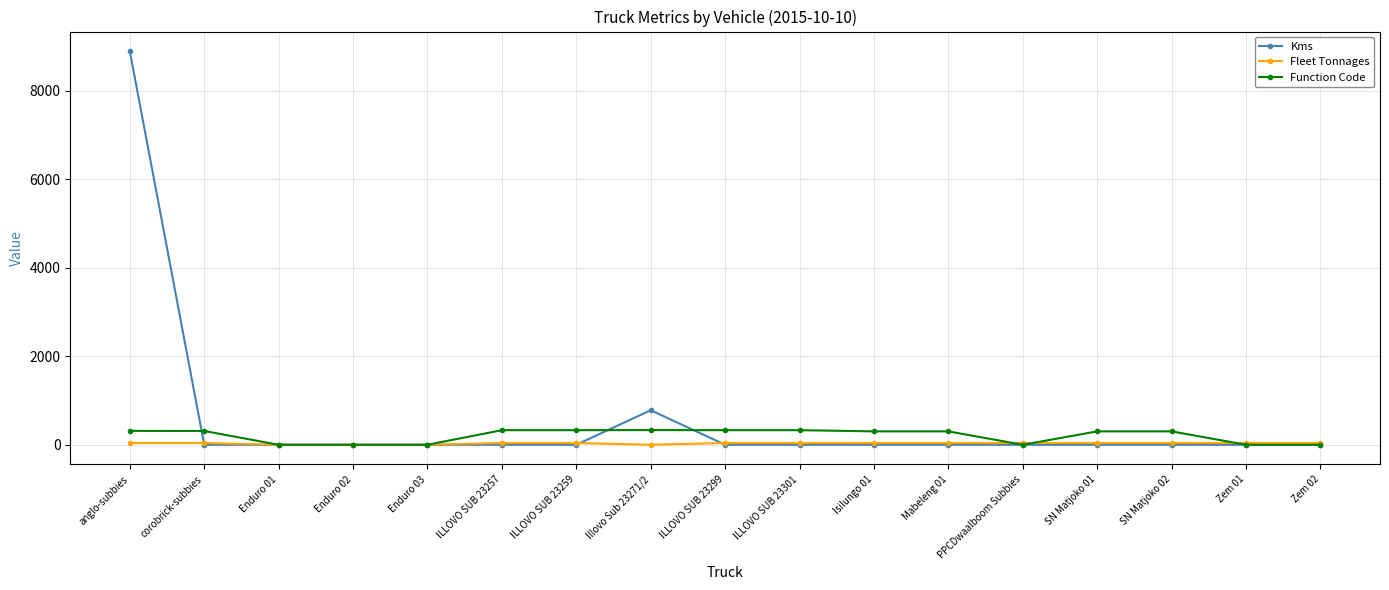

How many values in the Kms series exceed 0?

2